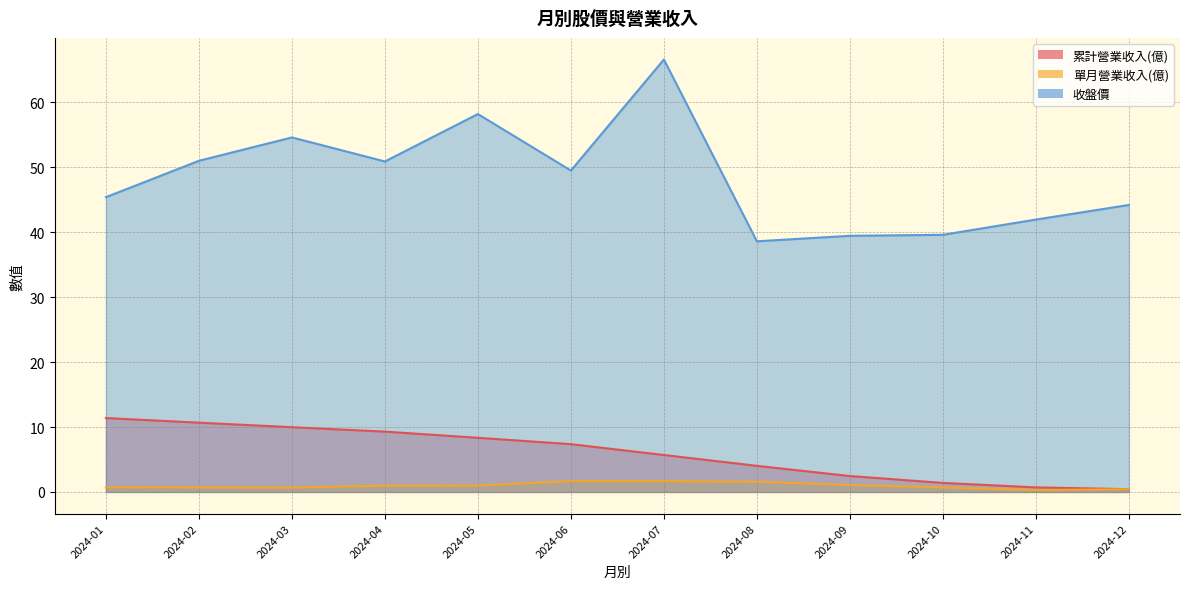

What is the difference between the 累計營業收入(億) values at 2024-09 and 2024-06?

4.9